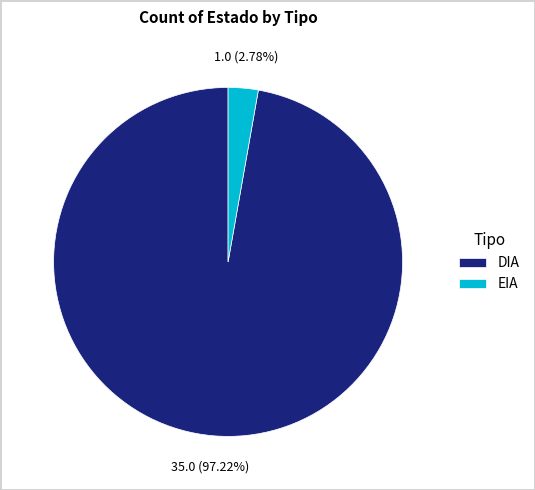

What is the smallest slice in the pie chart?

EIA